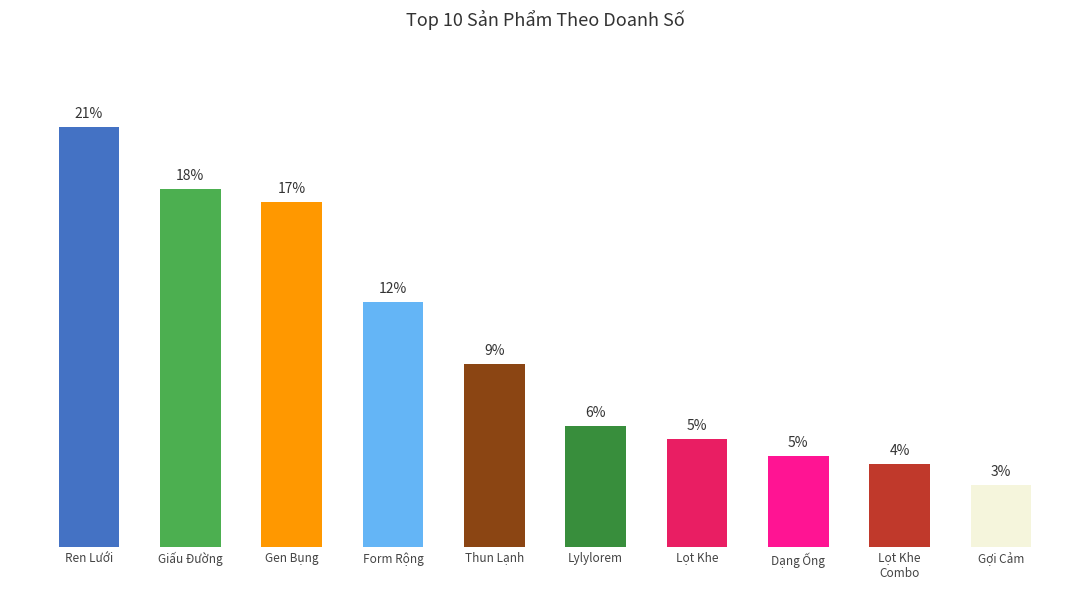

Between Giấu Đường and Ren Lưới, which is larger?

Ren Lưới